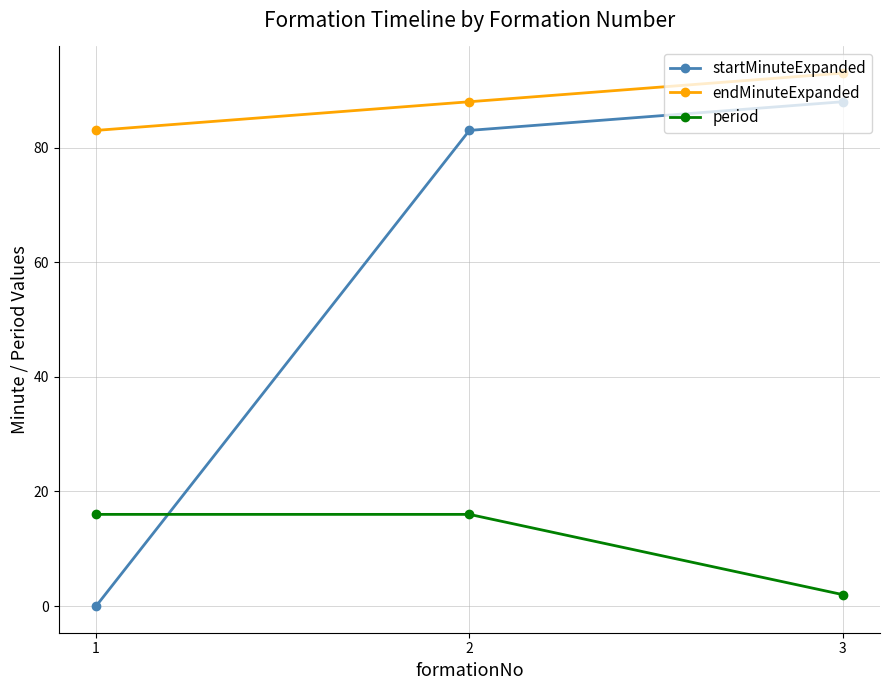

What is the lowest value of the endMinuteExpanded series?

83